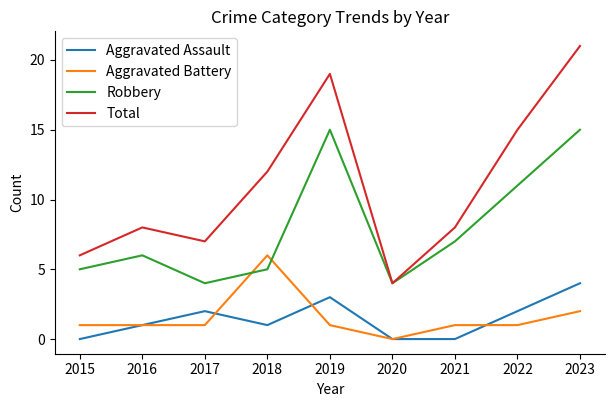

Reading left to right, list all the values displayed in this chart.

Aggravated Assault: 0	1	2	1	3	0	0	2	4
Aggravated Battery: 1	1	1	6	1	0	1	1	2
Robbery: 5	6	4	5	15	4	7	11	15
Total: 6	8	7	12	19	4	8	15	21